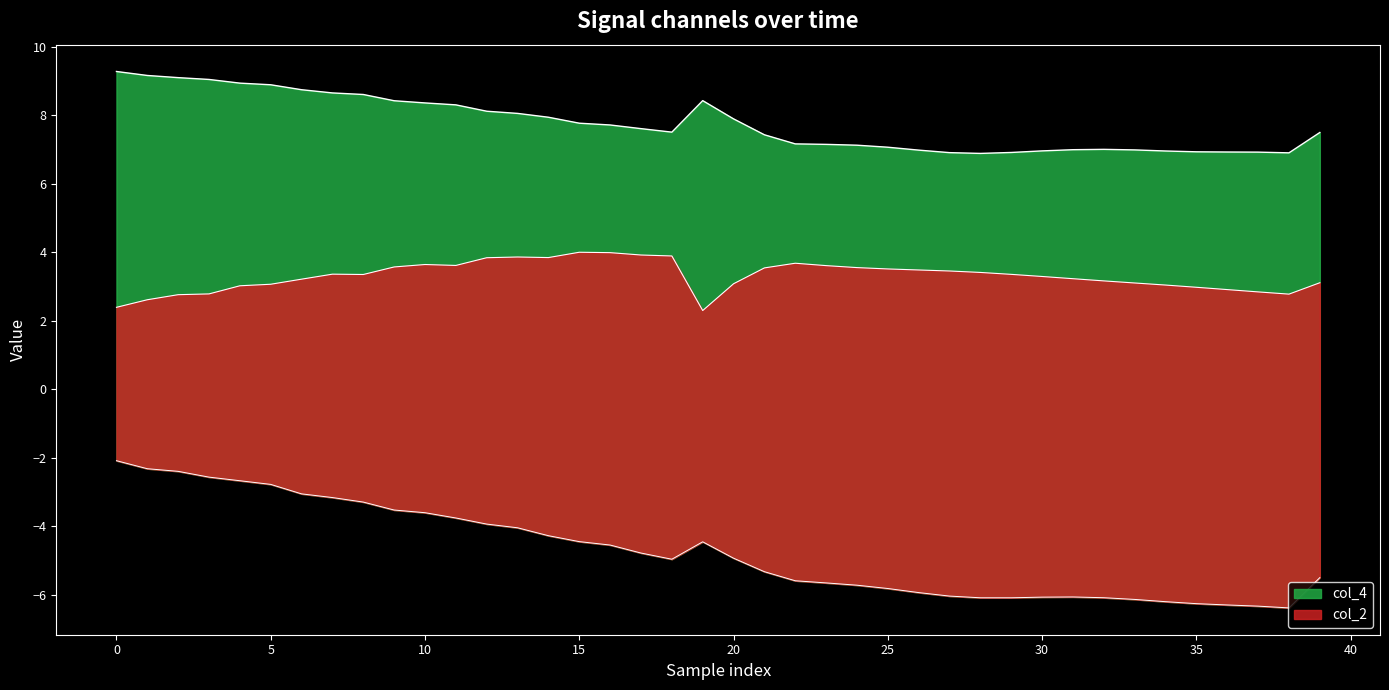

What is the label of the 24th point from the left?

23